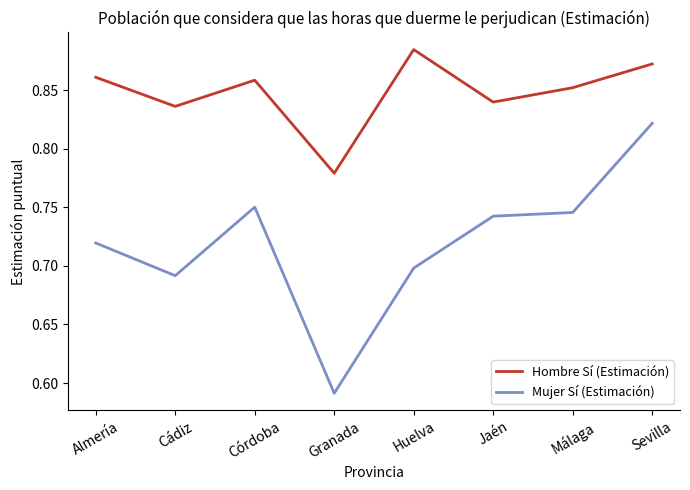

True or false: Hombre Sí (Estimación) and Mujer Sí (Estimación) cross at least once.

False